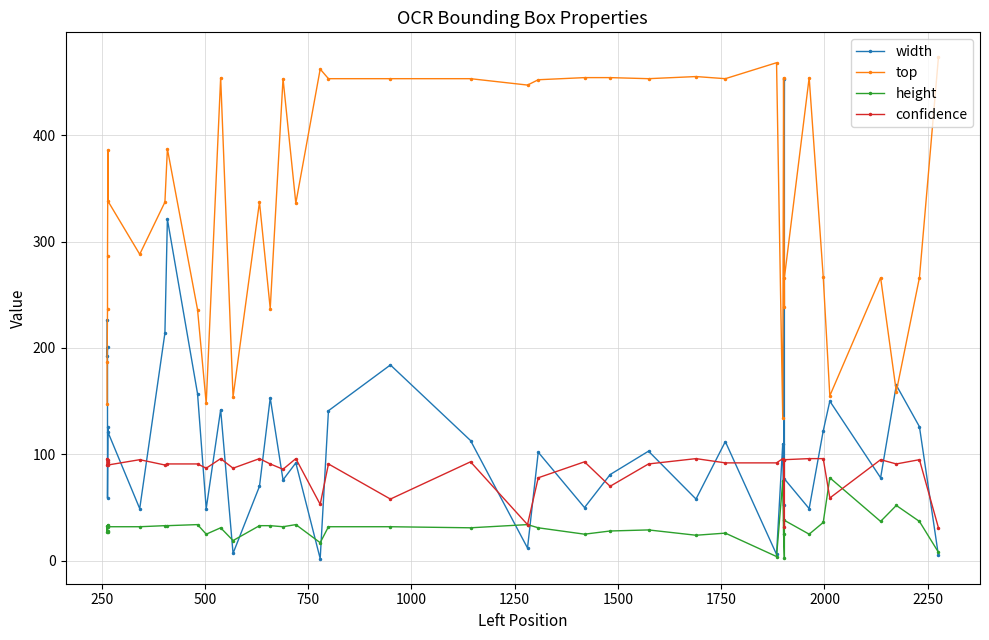

In top, how many points are higher than both neighbors (excluding endpoints)?

11